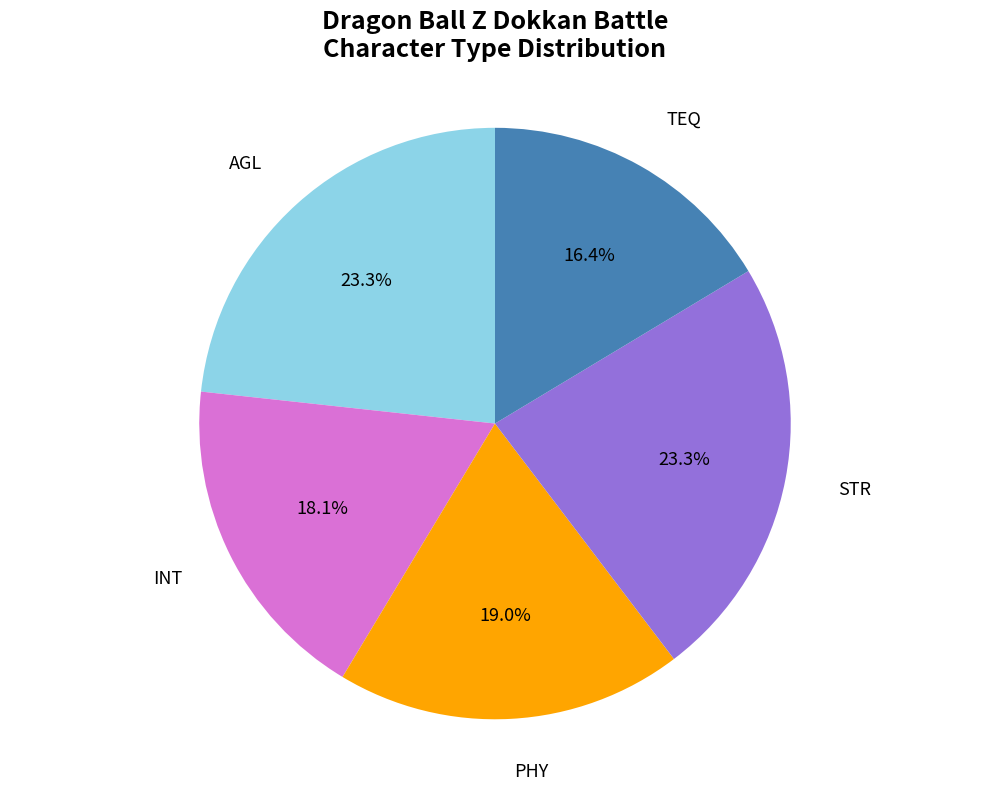

Which has a higher value, PHY or INT?

PHY